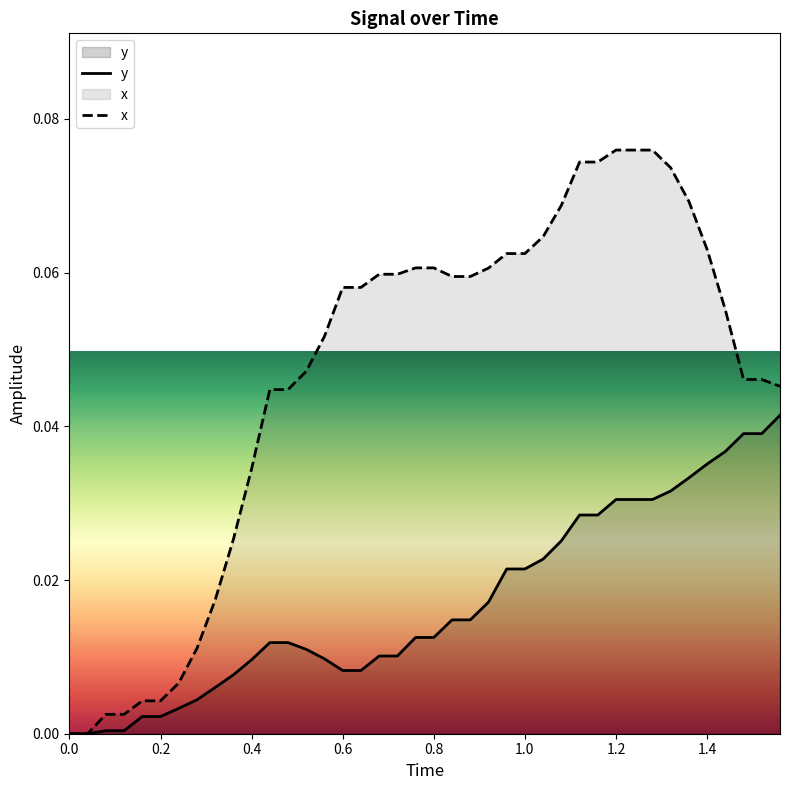

Rank the series by their average value, from lowest to highest.

y, x